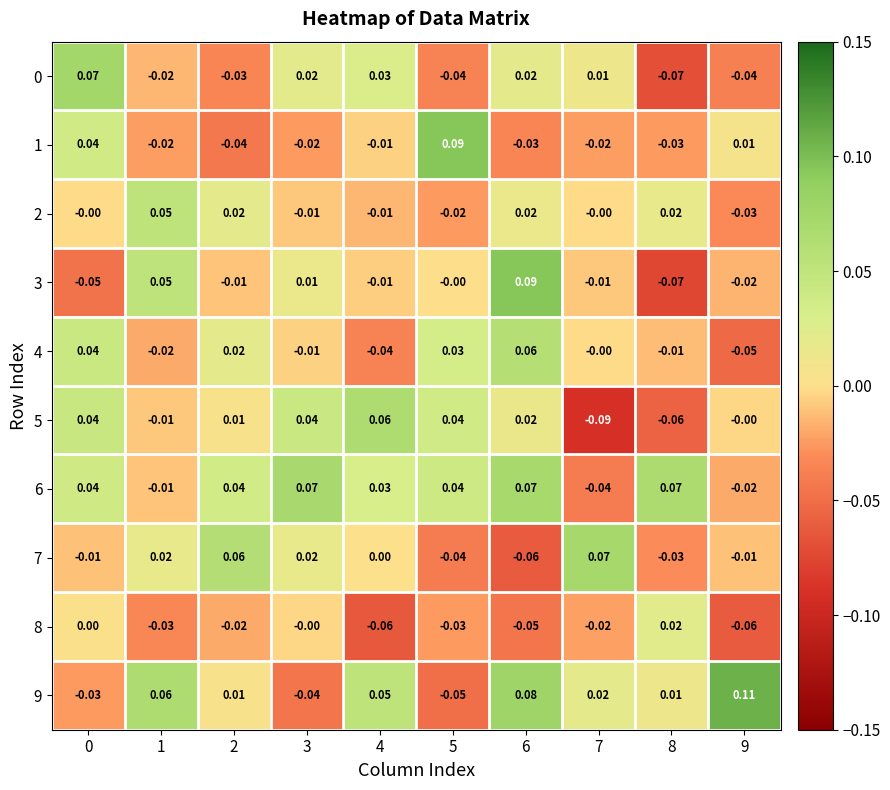

Is the value of 8 at 7 greater than the value of 2 at 3?

No